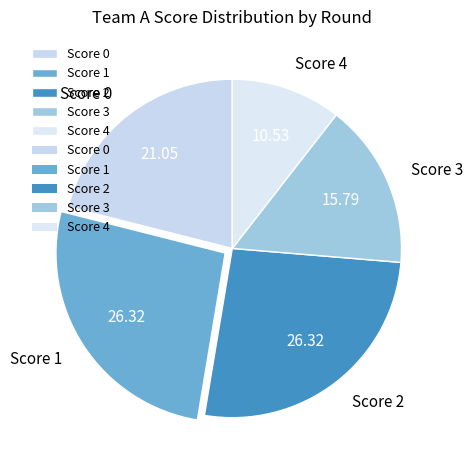

Is the sum of Score 0 and Score 4 greater than half?

No